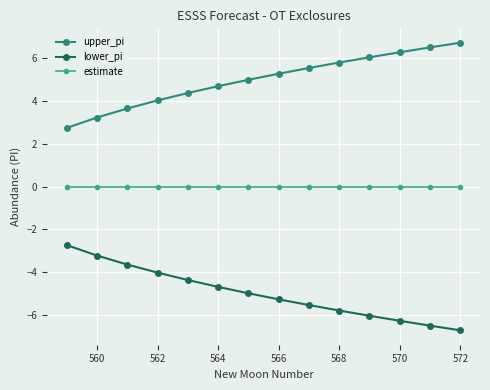

True or false: lower_pi and estimate cross at least once.

False